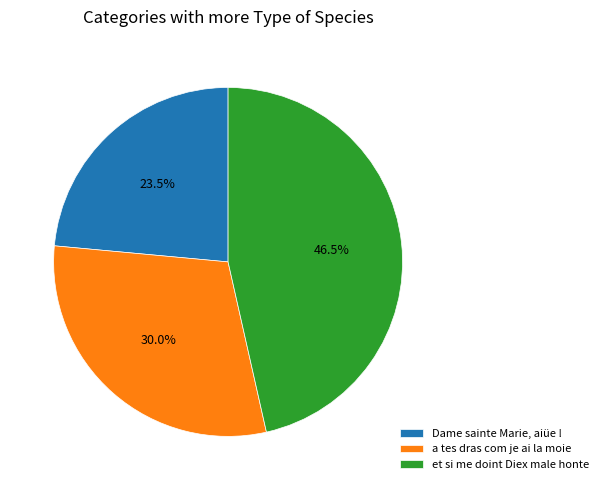

Rank the categories by value from highest to lowest.

et si me doint Diex male honte, a tes dras com je ai la moie, Dame sainte Marie, aiüe !